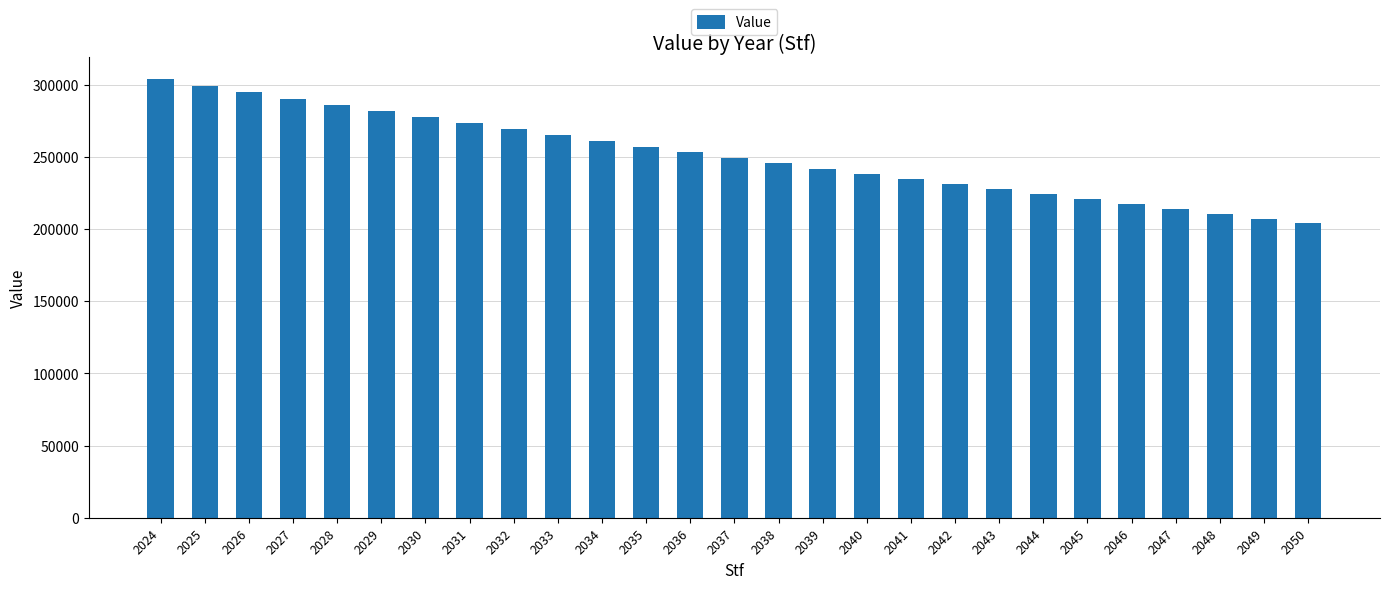

What is the value of the 21st bar from the left?

223948.9